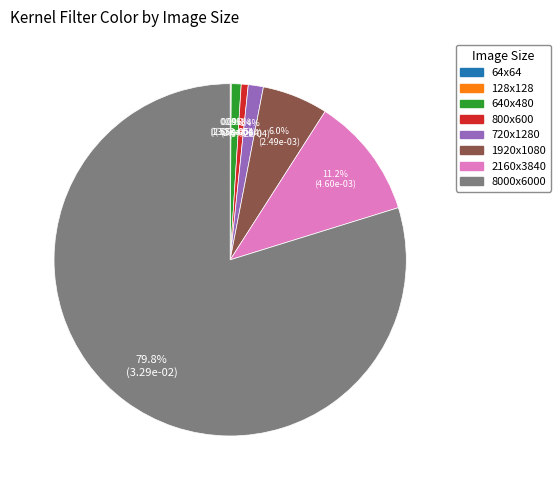

Is there any slice that represents more than half of the pie?

Yes